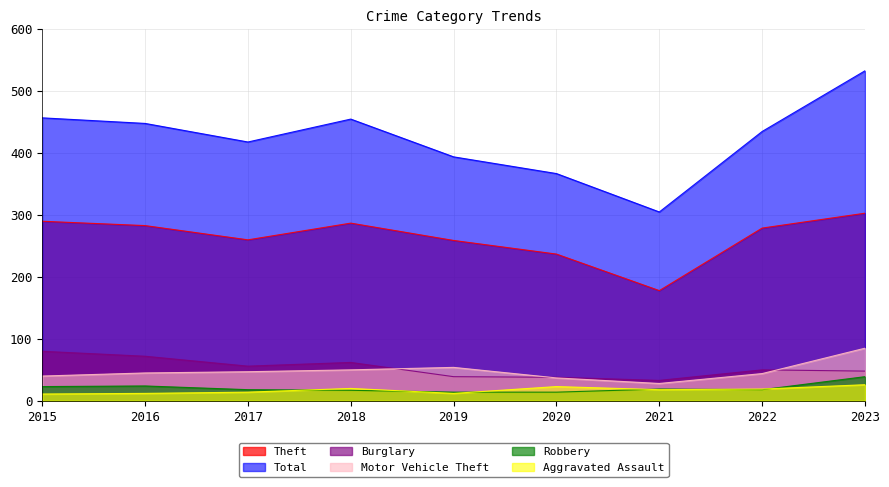

How many values in the Burglary series exceed 50?

4